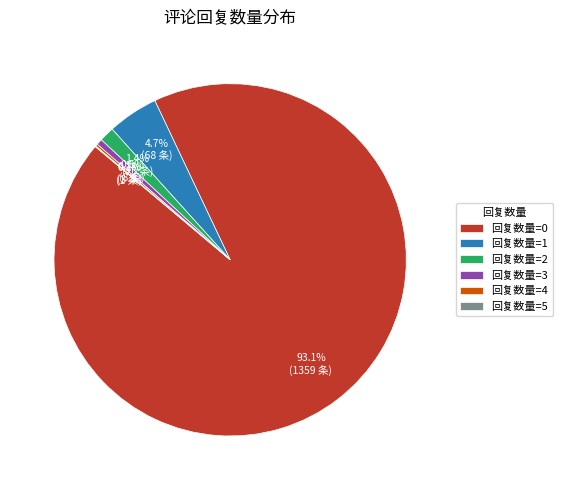

What percentage do 回复数量=1 and 回复数量=0 together represent?

97.8%